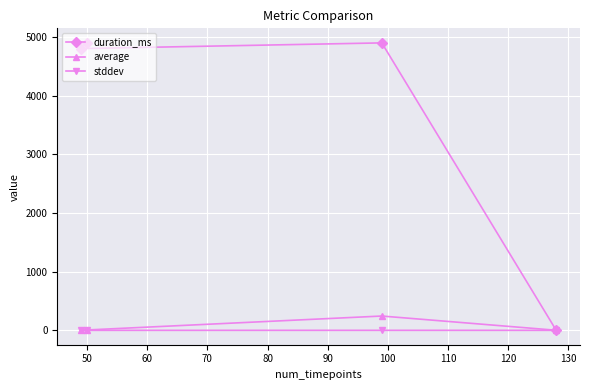

How many series are shown in this chart?

3